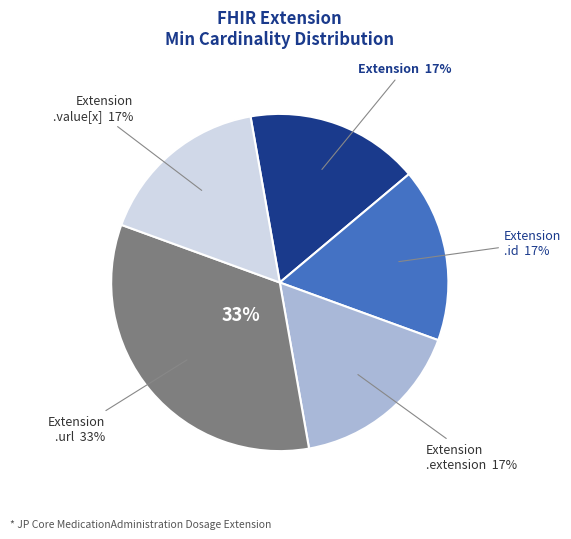

What is the majority slice?

Extension.url